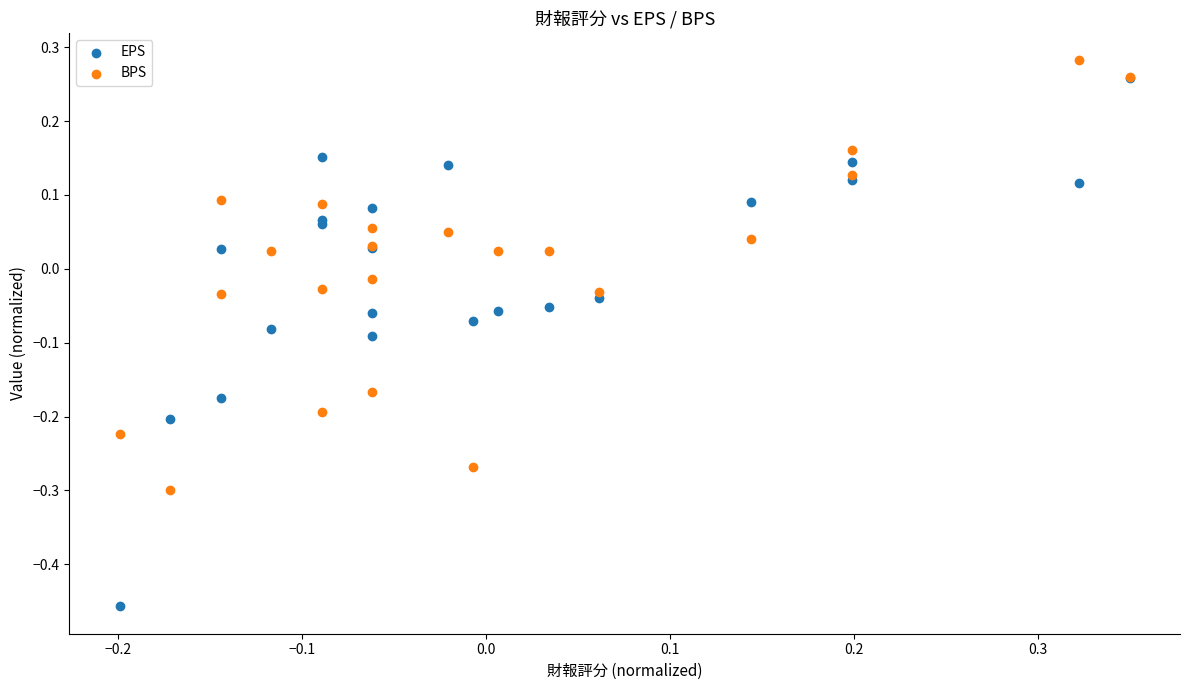

Which series has the widest spread of Y values?

EPS